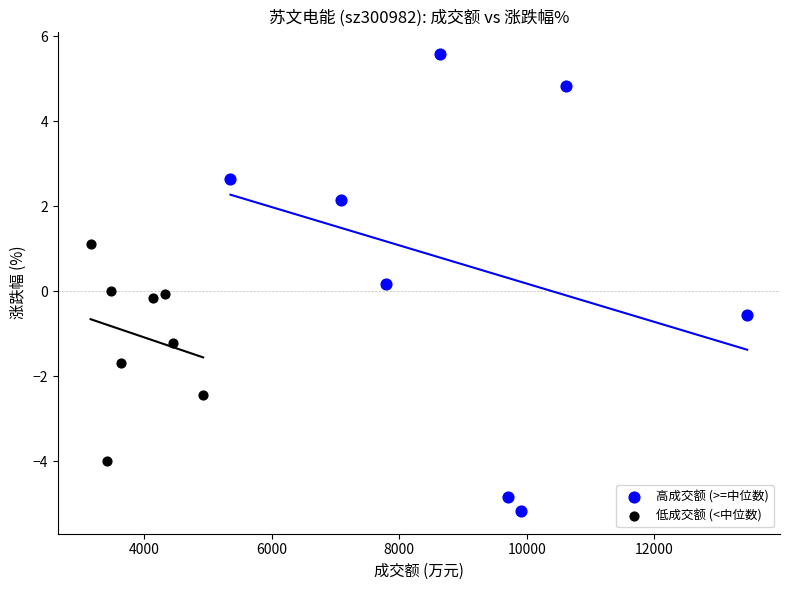

Which series reaches the minimum Y coordinate?

高成交额 (>=中位数)